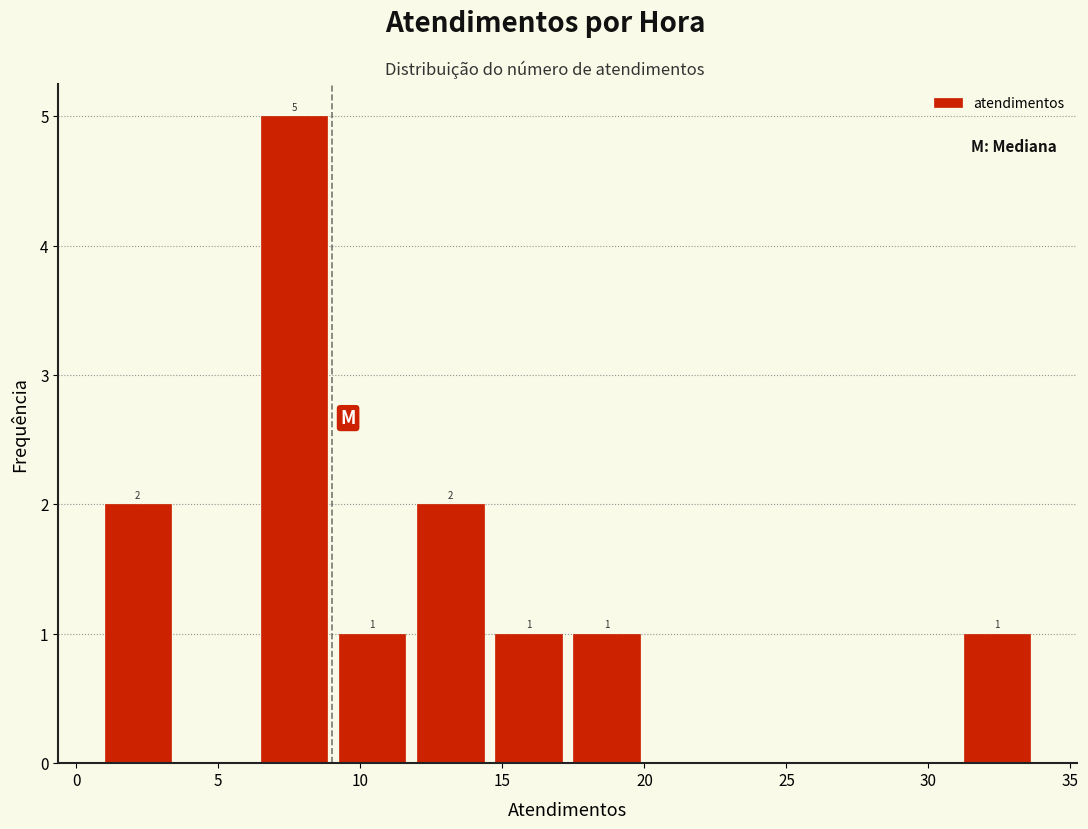

Over which range of the x-axis is the bar tallest?

6.50 to 9.25